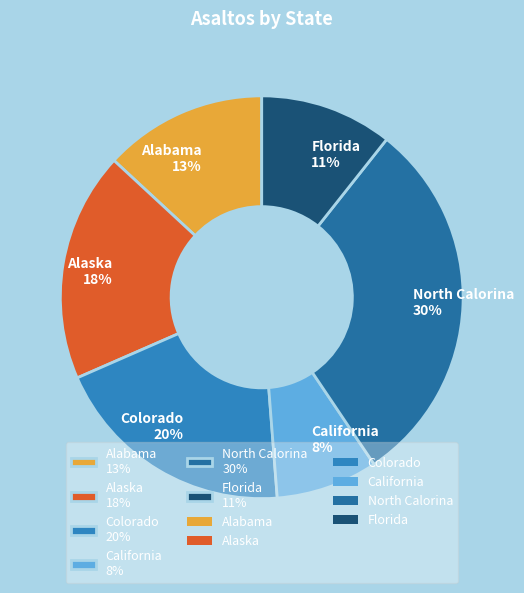

How many segments does this pie chart have?

6